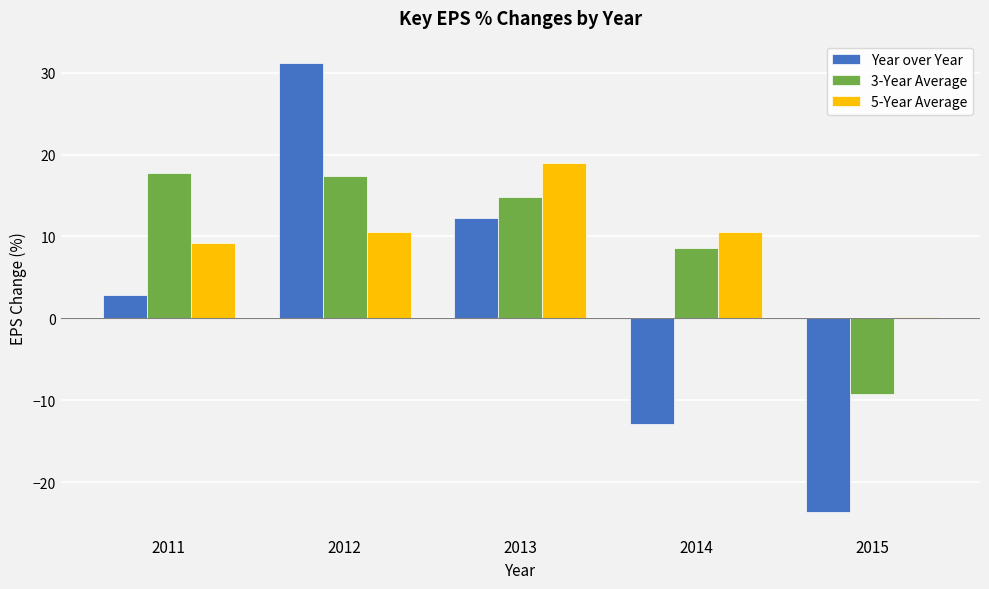

Which series changed the most between 2012 and 2015?

Year over Year